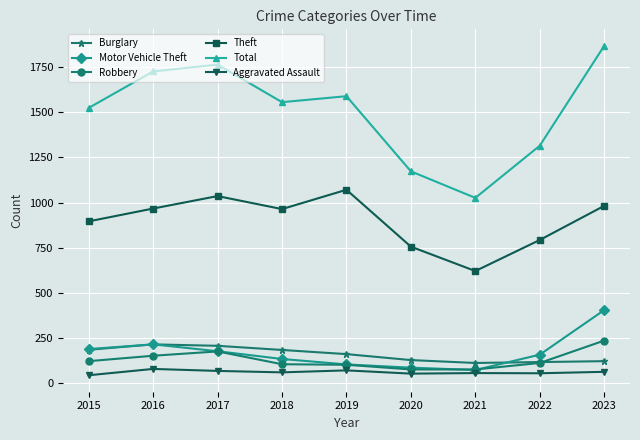

The Burglary series shows 121 at 2018. True or false?

False